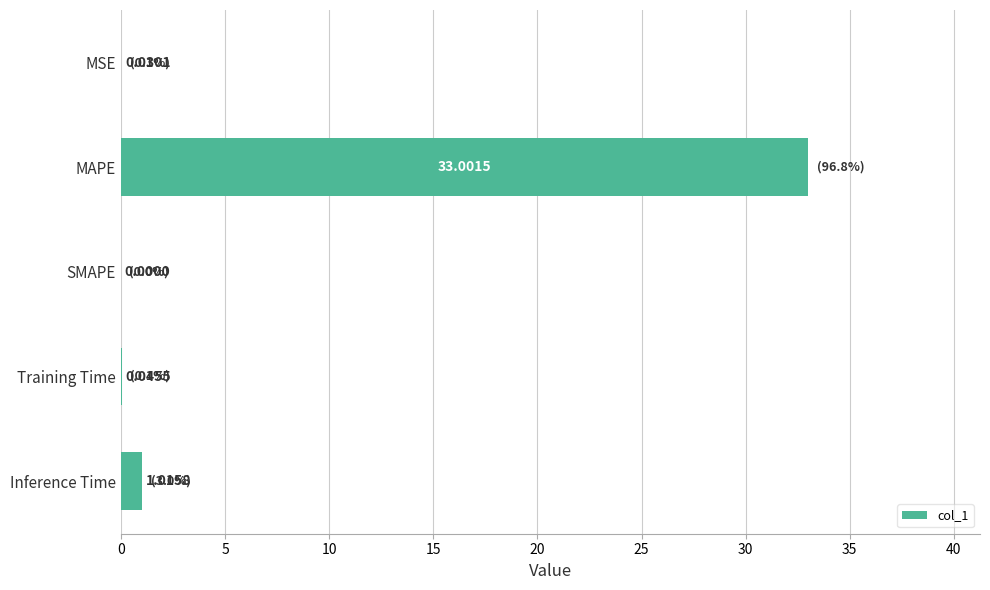

Where is the data nearest to the value 16?

Inference Time